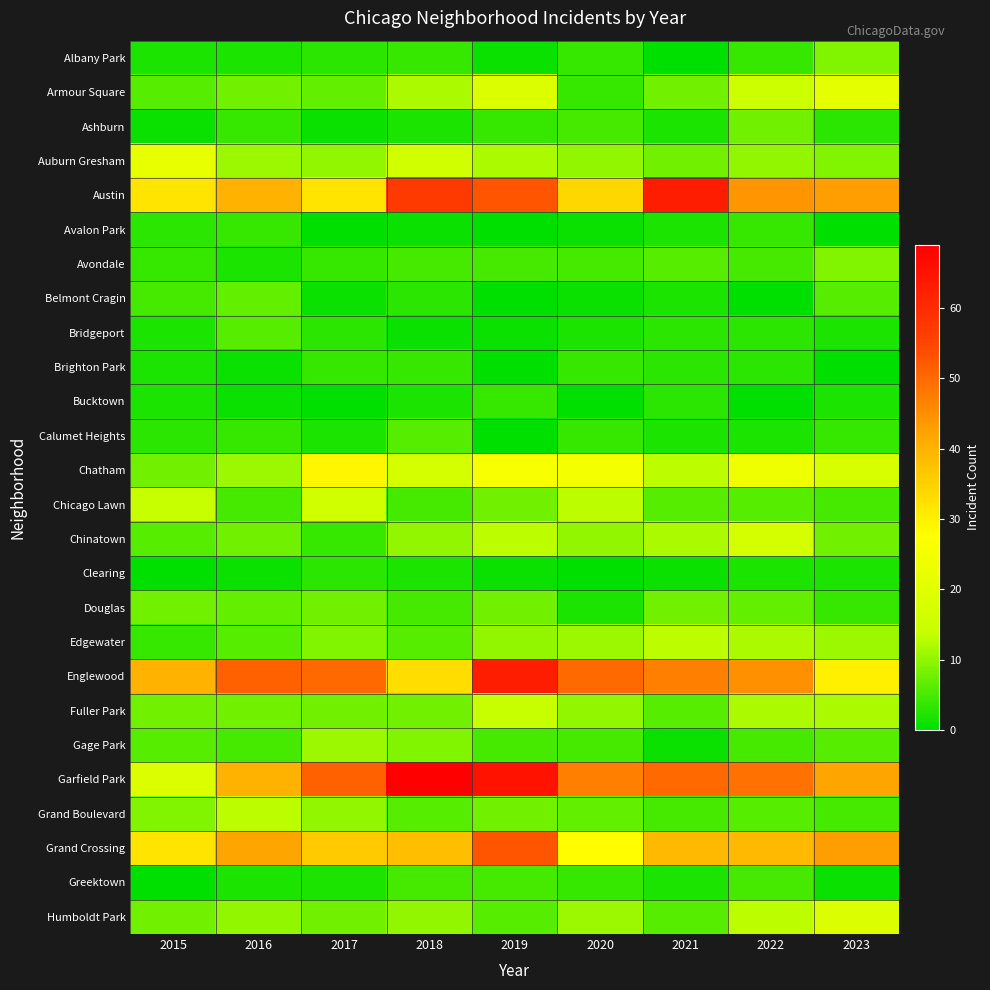

Reading left to right, list all the values displayed in this chart.

Albany Park: 2015=2	2016=2	2017=3	2018=4	2019=1	2020=4	2021=0	2022=4	2023=9
Armour Square: 2015=6	2016=8	2017=7	2018=12	2019=19	2020=4	2021=8	2022=15	2023=21
Ashburn: 2015=1	2016=4	2017=1	2018=2	2019=4	2020=5	2021=2	2022=8	2023=3
Auburn Gresham: 2015=22	2016=11	2017=10	2018=16	2019=12	2020=10	2021=8	2022=10	2023=9
Austin: 2015=32	2016=40	2017=32	2018=57	2019=53	2020=34	2021=63	2022=44	2023=43
Avalon Park: 2015=3	2016=4	2017=0	2018=1	2019=0	2020=1	2021=2	2022=4	2023=0
Avondale: 2015=4	2016=2	2017=4	2018=5	2019=5	2020=5	2021=6	2022=5	2023=9
Belmont Cragin: 2015=5	2016=7	2017=1	2018=3	2019=0	2020=1	2021=2	2022=0	2023=6
Bridgeport: 2015=2	2016=6	2017=3	2018=1	2019=1	2020=2	2021=3	2022=3	2023=2
Brighton Park: 2015=2	2016=1	2017=4	2018=4	2019=0	2020=4	2021=3	2022=3	2023=0
Bucktown: 2015=2	2016=1	2017=0	2018=2	2019=4	2020=0	2021=3	2022=0	2023=2
Calumet Heights: 2015=3	2016=4	2017=2	2018=6	2019=0	2020=4	2021=2	2022=2	2023=4
Chatham: 2015=8	2016=11	2017=29	2018=17	2019=26	2020=25	2021=13	2022=24	2023=18
Chicago Lawn: 2015=14	2016=5	2017=16	2018=5	2019=8	2020=13	2021=6	2022=6	2023=5
Chinatown: 2015=6	2016=8	2017=4	2018=10	2019=13	2020=10	2021=12	2022=17	2023=8
Clearing: 2015=0	2016=1	2017=3	2018=2	2019=1	2020=0	2021=1	2022=2	2023=2
Douglas: 2015=8	2016=7	2017=8	2018=5	2019=8	2020=2	2021=8	2022=7	2023=4
Edgewater: 2015=4	2016=6	2017=9	2018=6	2019=10	2020=11	2021=13	2022=12	2023=11
Englewood: 2015=40	2016=51	2017=50	2018=33	2019=63	2020=50	2021=47	2022=45	2023=30
Fuller Park: 2015=8	2016=8	2017=8	2018=8	2019=14	2020=10	2021=6	2022=12	2023=12
Gage Park: 2015=6	2016=5	2017=11	2018=9	2019=5	2020=5	2021=1	2022=5	2023=6
Garfield Park: 2015=19	2016=40	2017=51	2018=69	2019=65	2020=47	2021=50	2022=49	2023=42
Grand Boulevard: 2015=9	2016=13	2017=10	2018=6	2019=8	2020=7	2021=5	2022=6	2023=5
Grand Crossing: 2015=32	2016=42	2017=36	2018=38	2019=53	2020=28	2021=39	2022=39	2023=43
Greektown: 2015=0	2016=2	2017=2	2018=5	2019=5	2020=4	2021=2	2022=5	2023=1
Humboldt Park: 2015=8	2016=10	2017=8	2018=10	2019=6	2020=11	2021=6	2022=13	2023=19